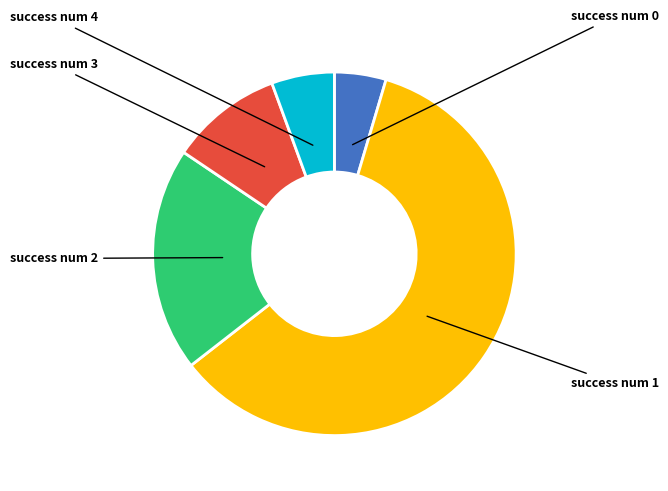

Is there any slice that represents more than half of the pie?

Yes